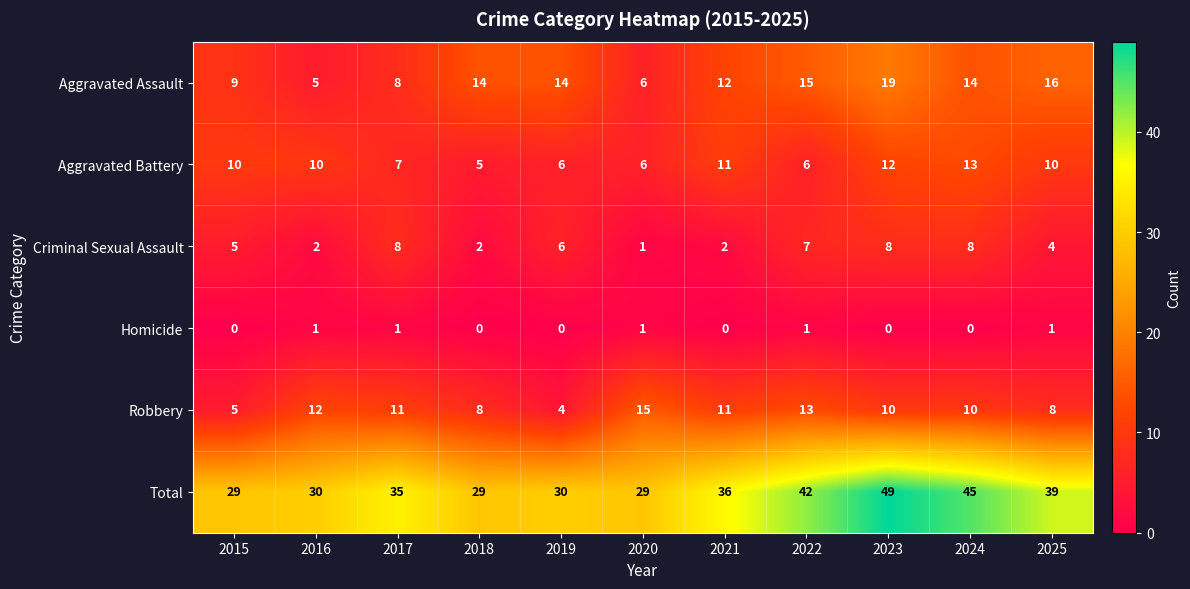

Count the number of data series in this chart.

6